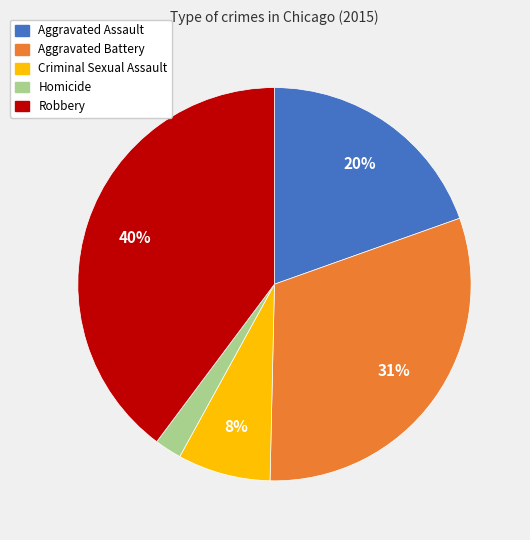

How many segments does this pie chart have?

5